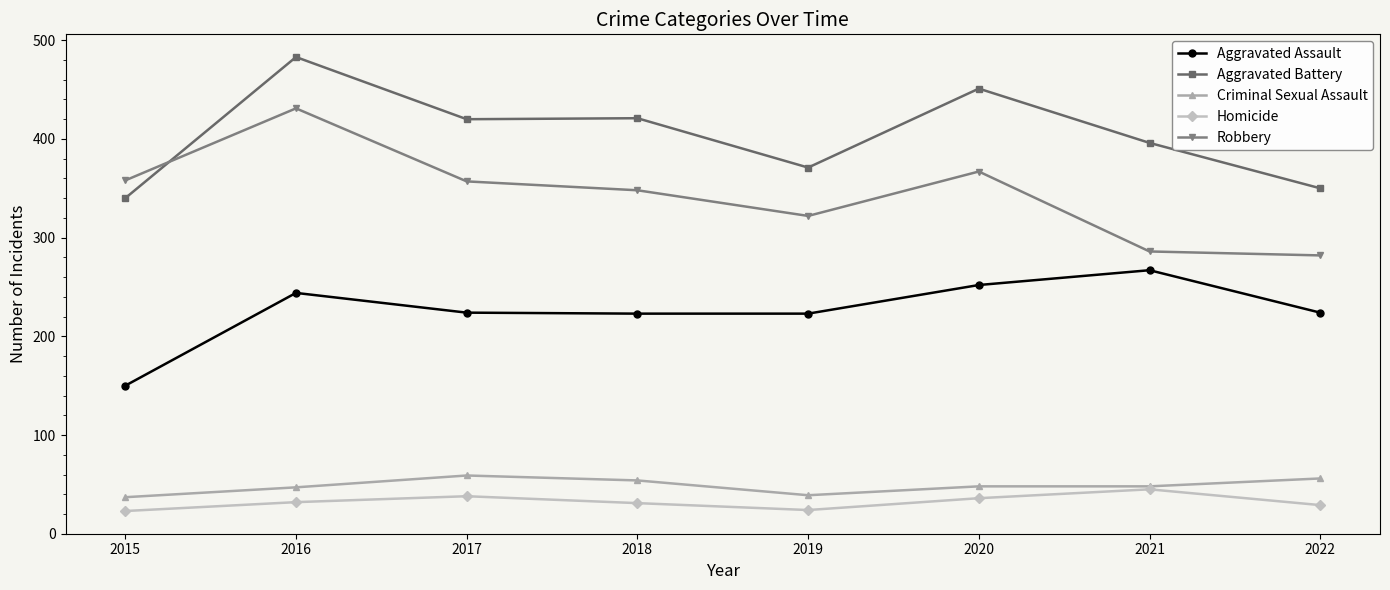

True or false: Criminal Sexual Assault and Aggravated Battery intersect in this chart.

False